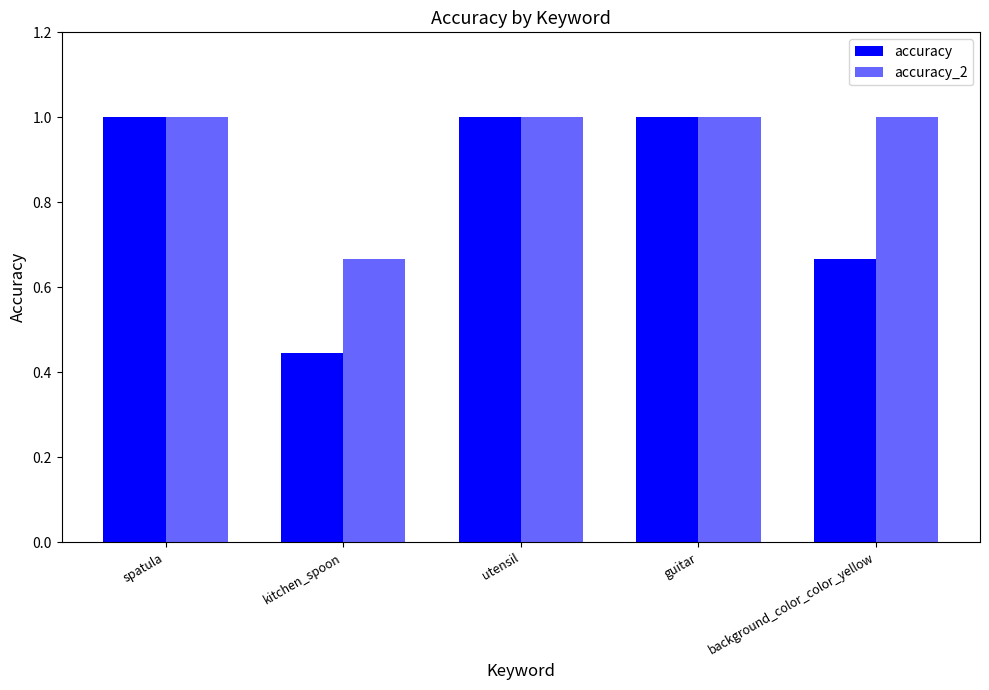

Count the number of data series in this chart.

2